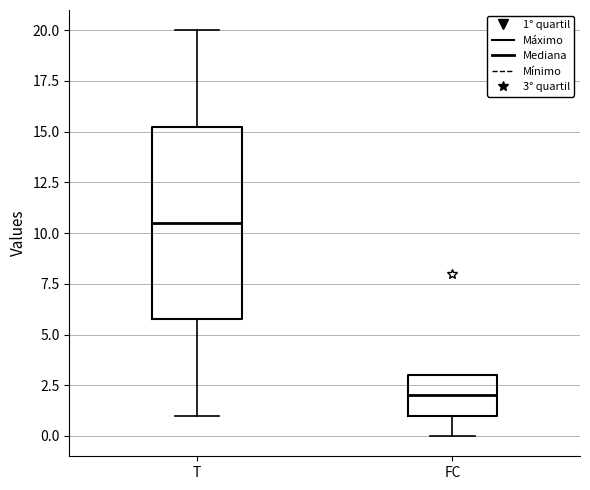

Which box has the lowest median line?

FC